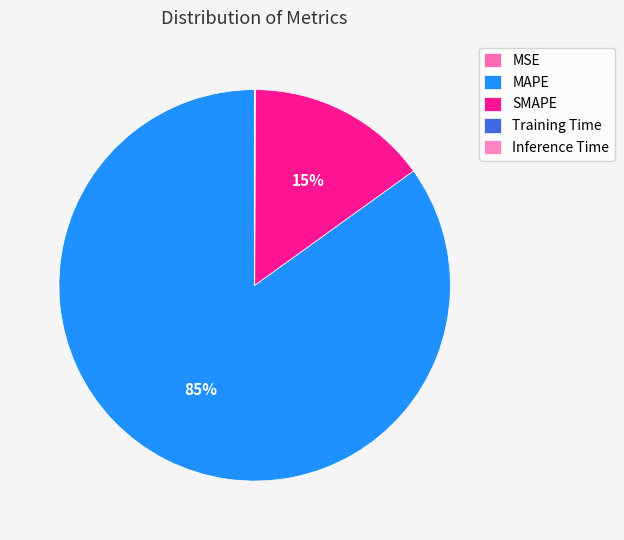

Which slice is the largest?

MAPE